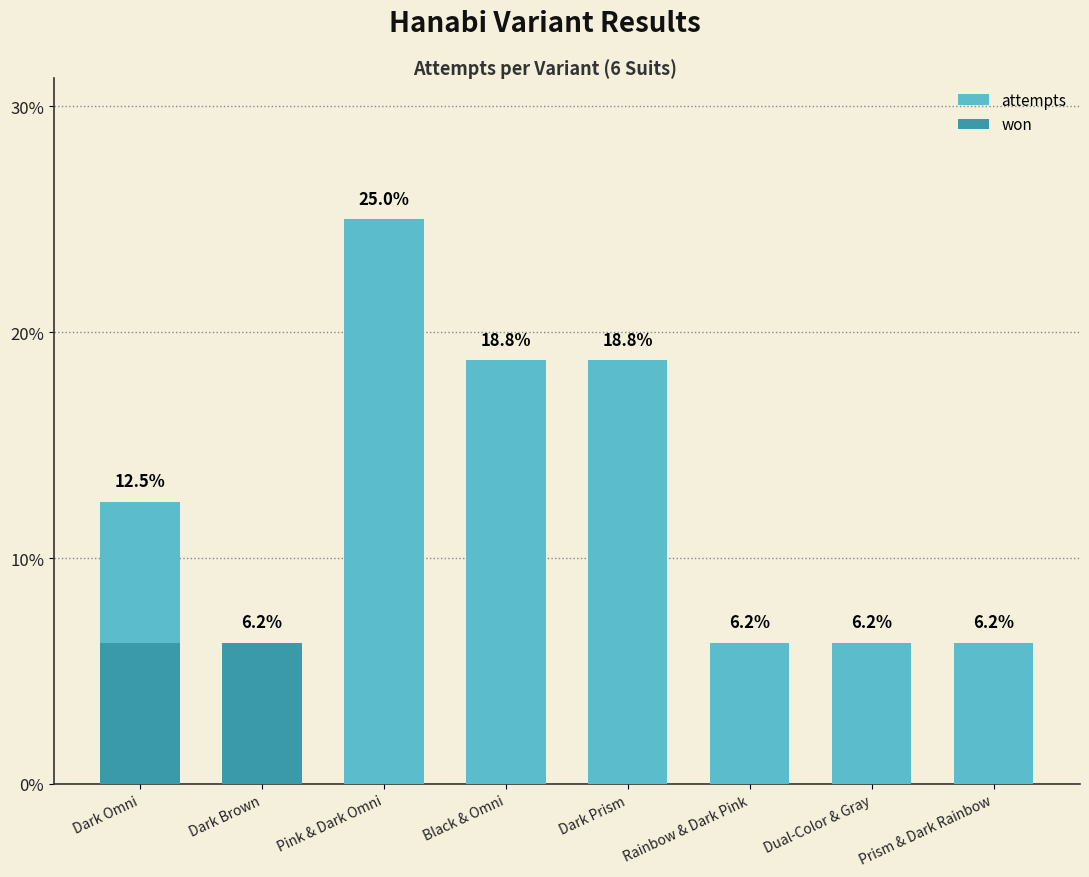

Between Prism & Dark Rainbow and Dark Brown, which is larger?

Prism & Dark Rainbow